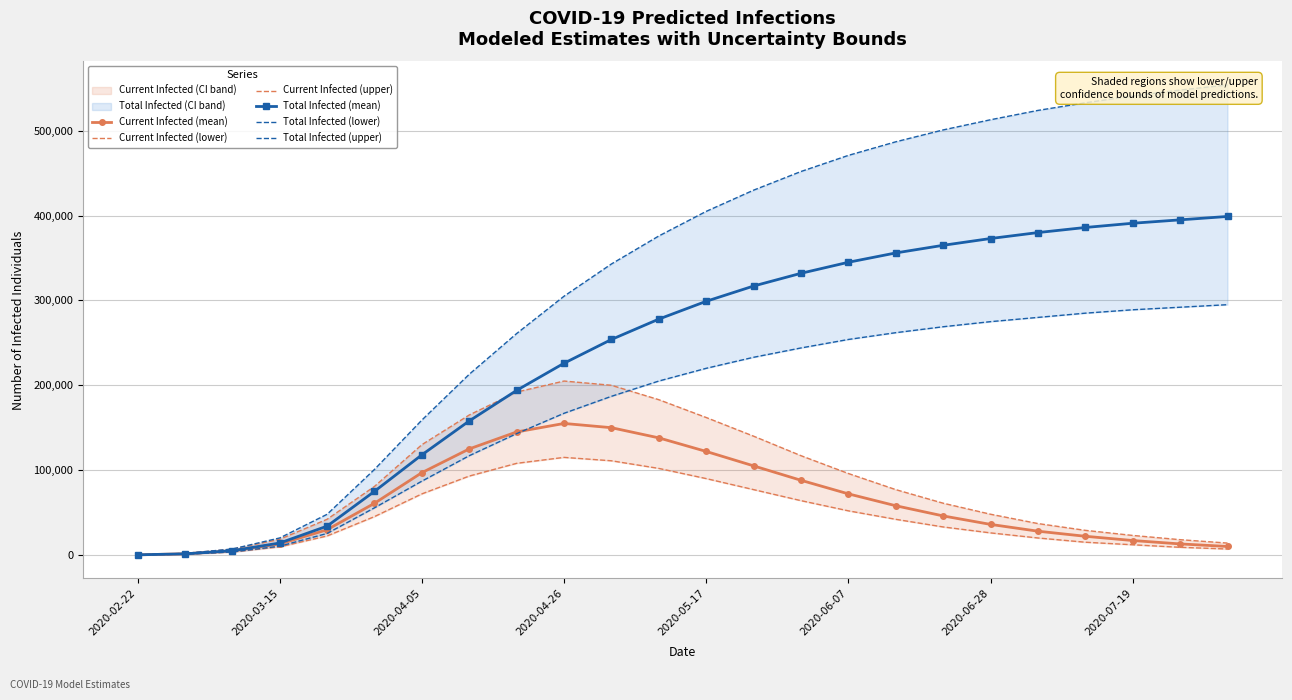

Which series has the largest total across all categories?

Total Infected (upper)